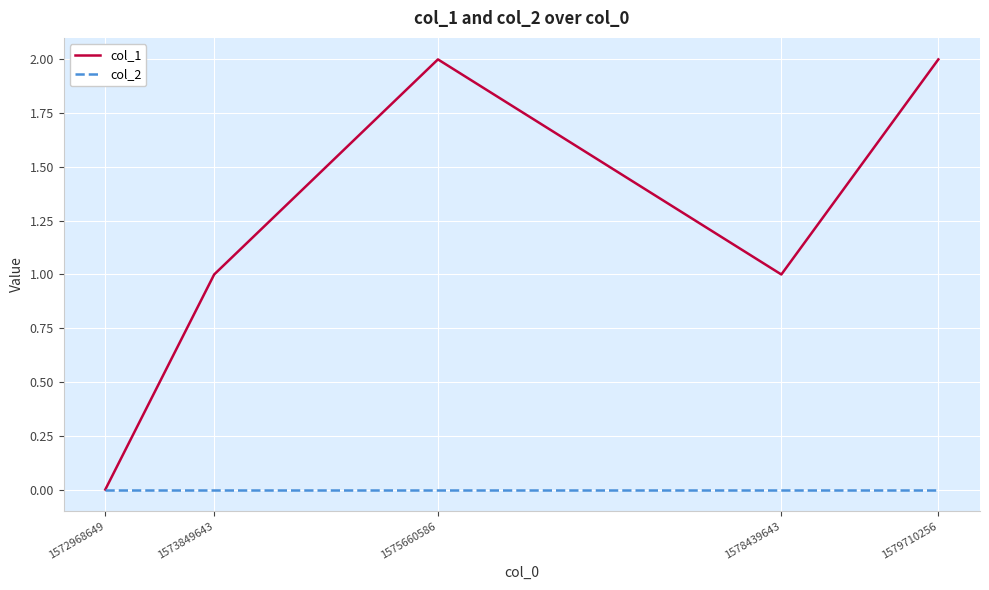

Which series has the largest total across all categories?

col_1